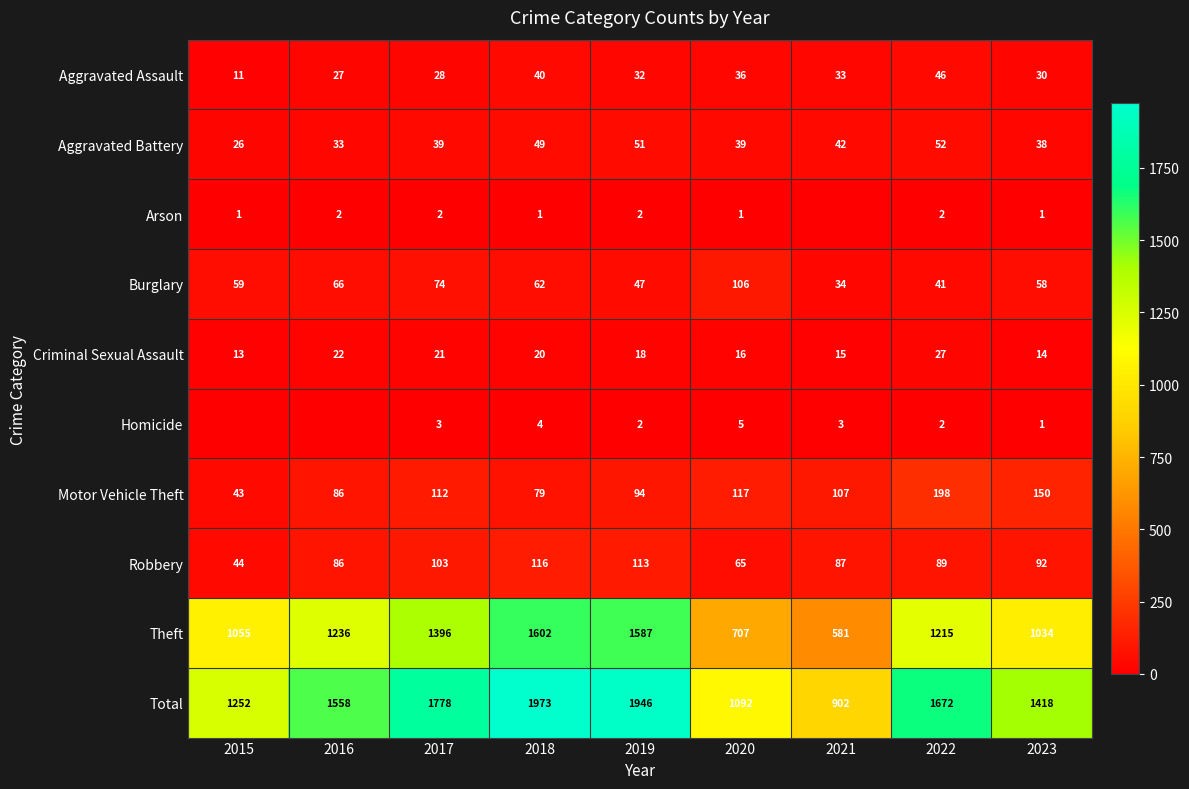

At which category does the chart reach its peak across all series?

2018